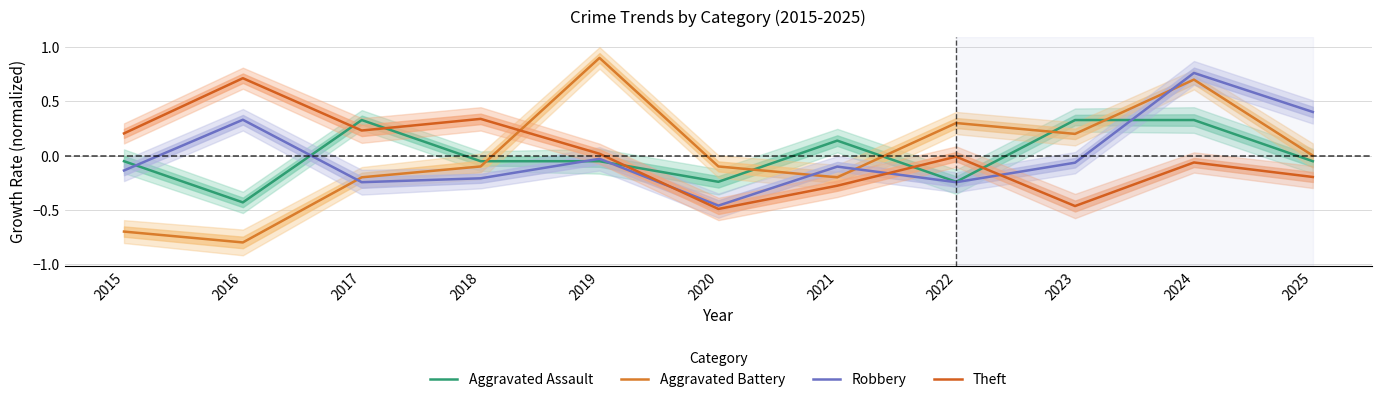

At which label is Theft closest to 0?

2022